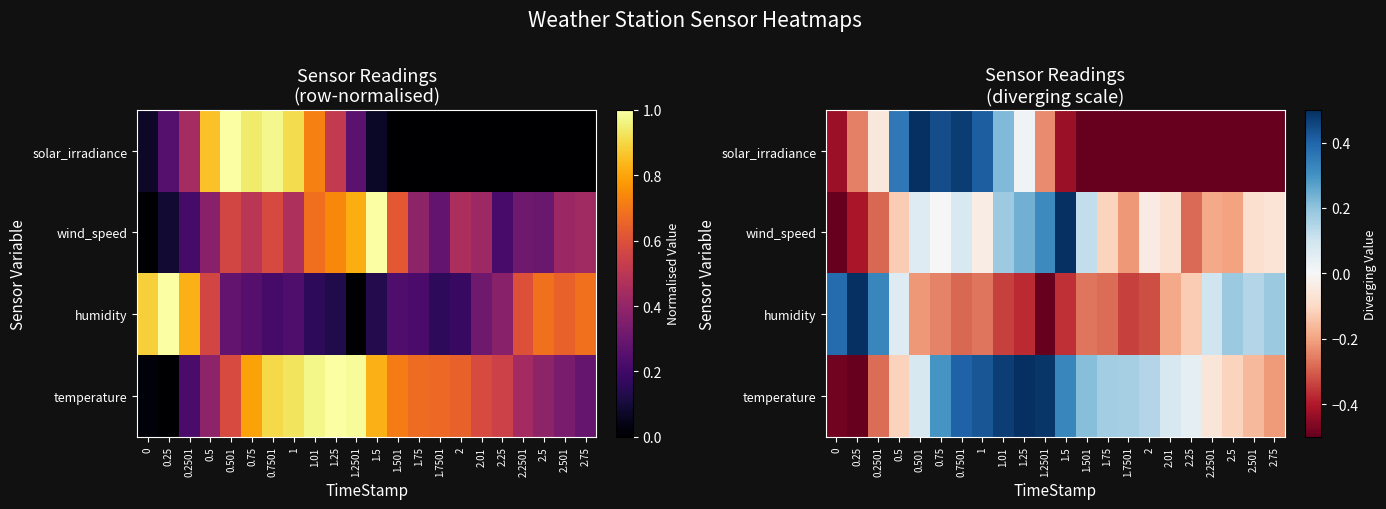

What is the total value across all series at 1.01?

0.5